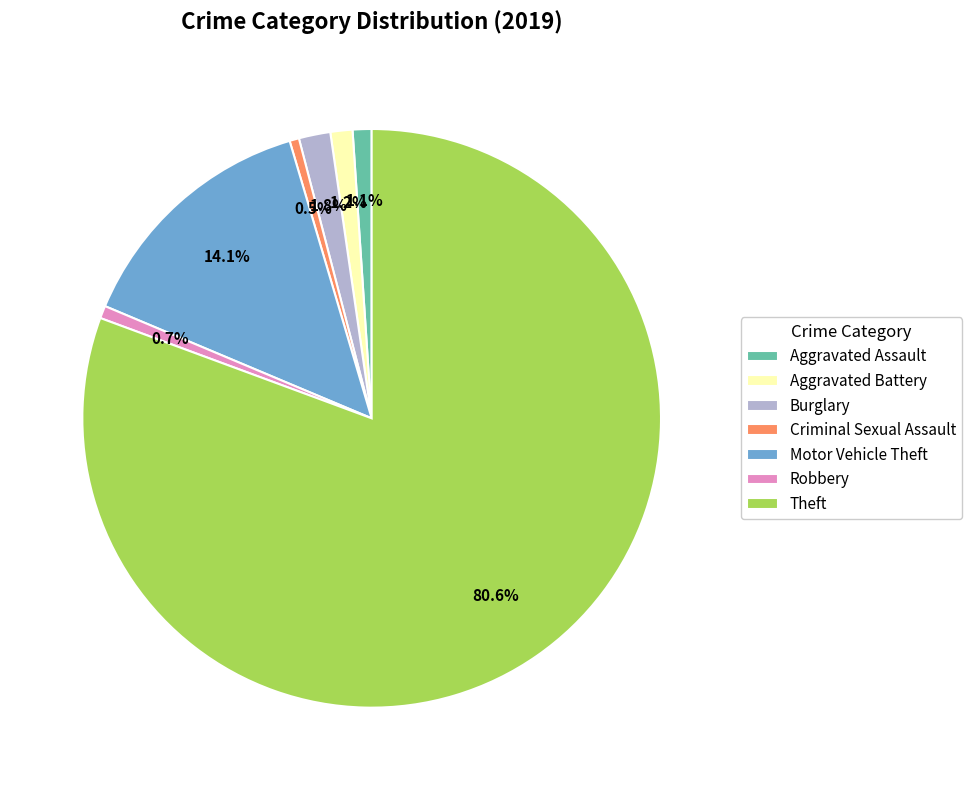

Combined, do Criminal Sexual Assault and Aggravated Assault account for over 50%?

No